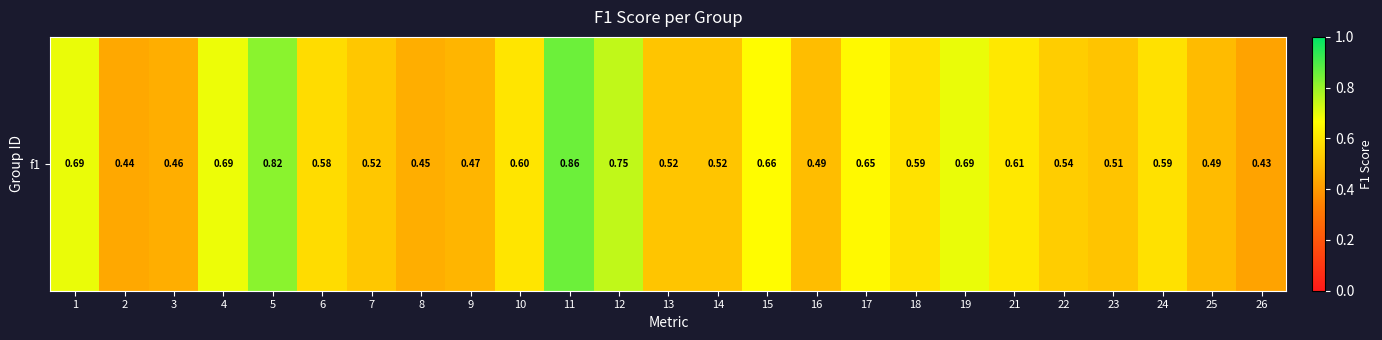

The value at 2 is 0.4. True or false?

True